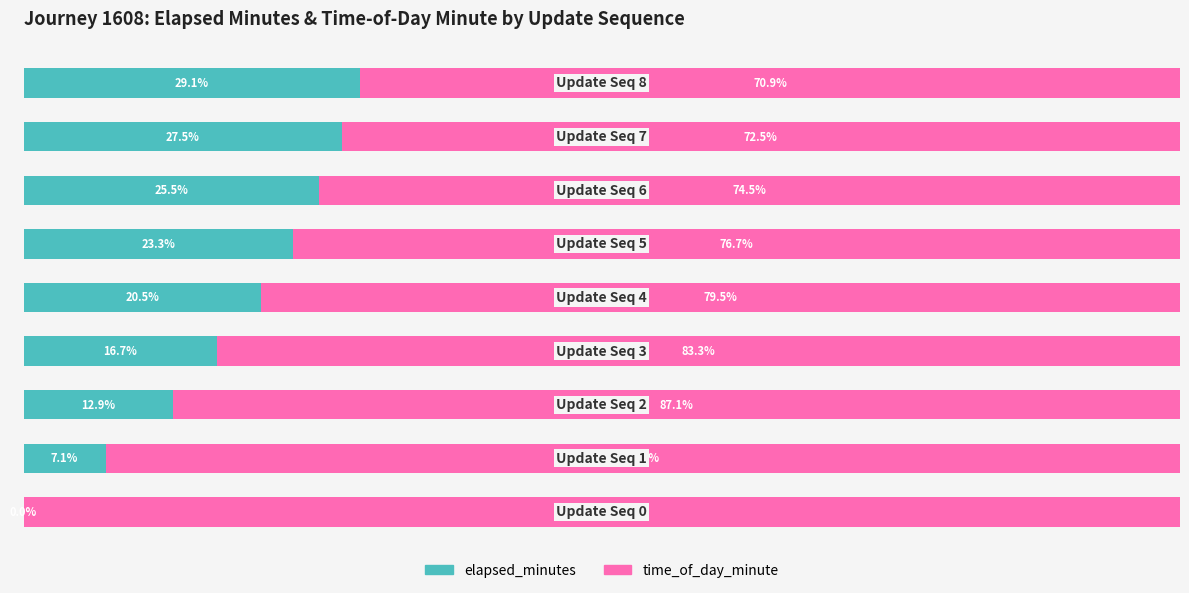

Reading left to right, what are all the values shown in this chart?

elapsed_minutes: 0.0	7.1	12.9	16.7	20.5	23.3	25.5	27.5	29.1
time_of_day_minute: 100.0	92.9	87.1	83.3	79.5	76.7	74.5	72.5	70.9